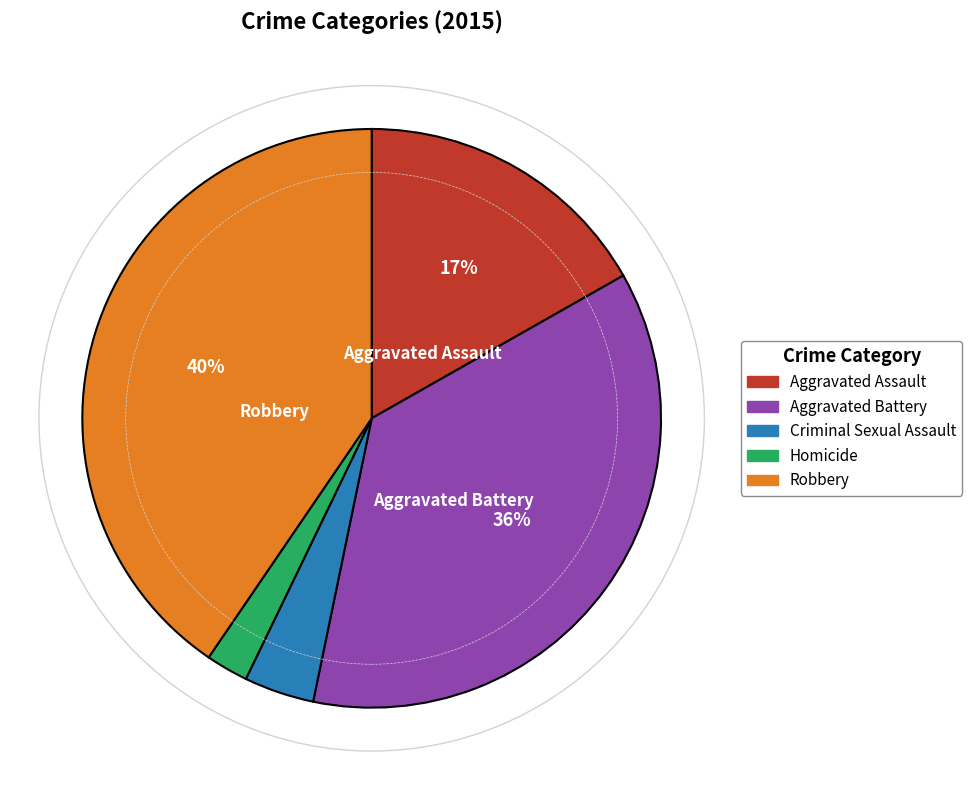

What is the ratio of the value at Robbery to the value at Aggravated Battery?

1.1